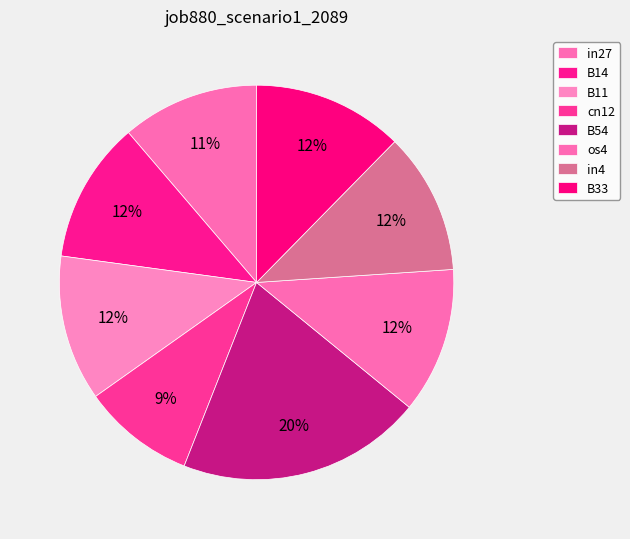

How many slices are in this pie chart?

8